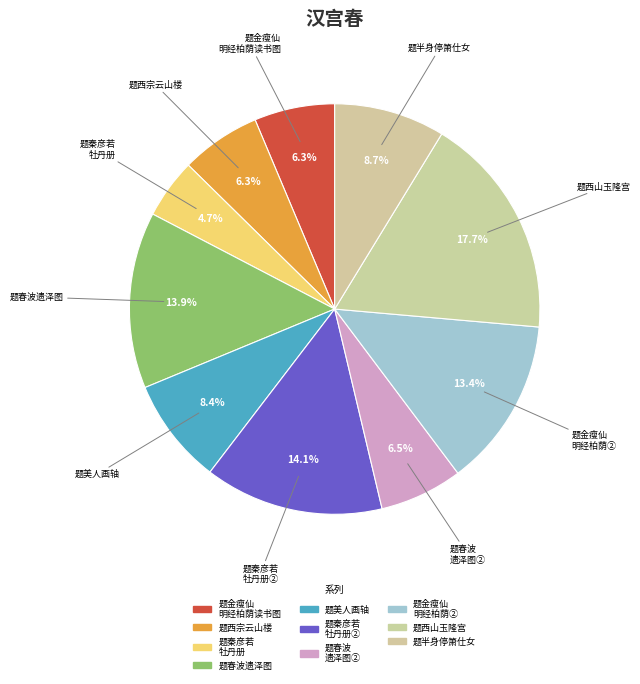

What is the largest slice in the pie chart?

汉宫春 题西山玉隆宫